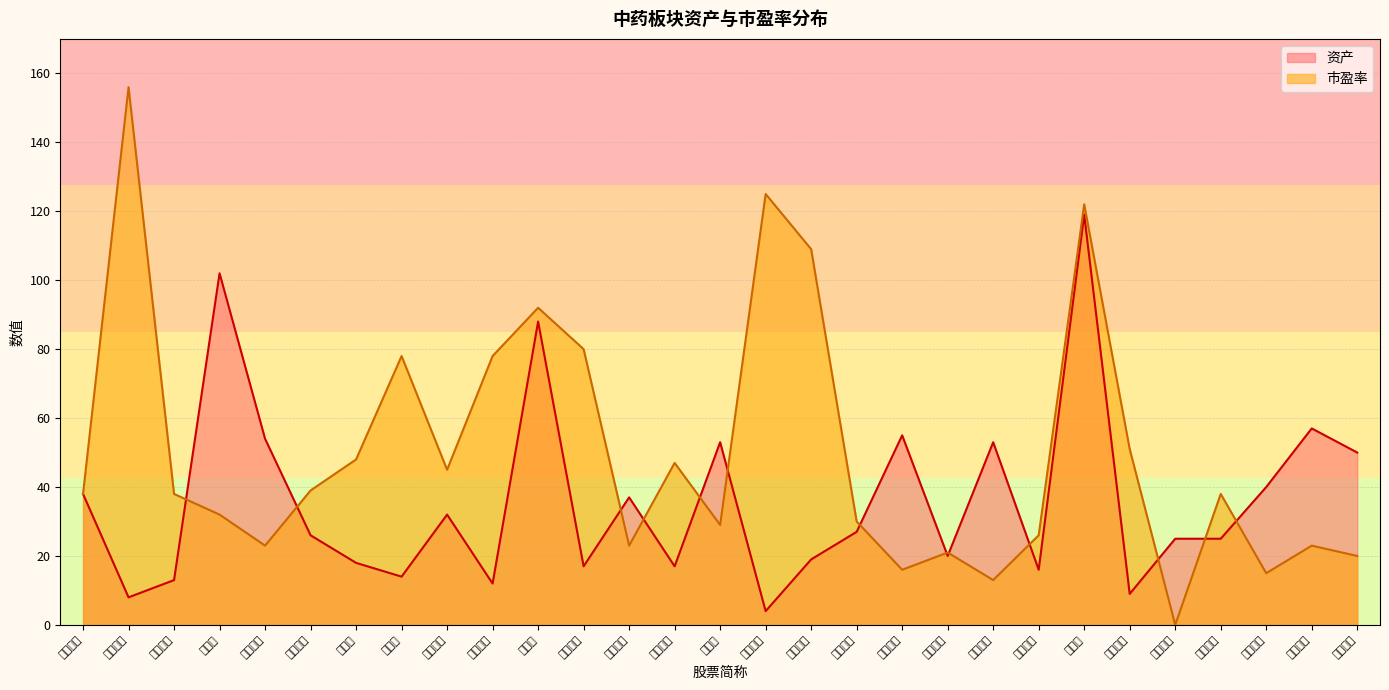

What is the difference between the 资产 values at 维康药业 and 方盛制药?

9